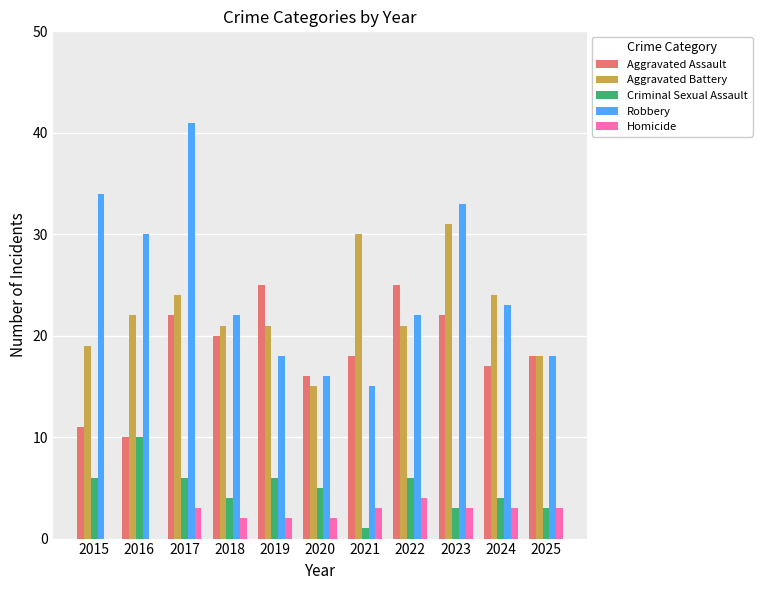

Are the bars horizontal?

No